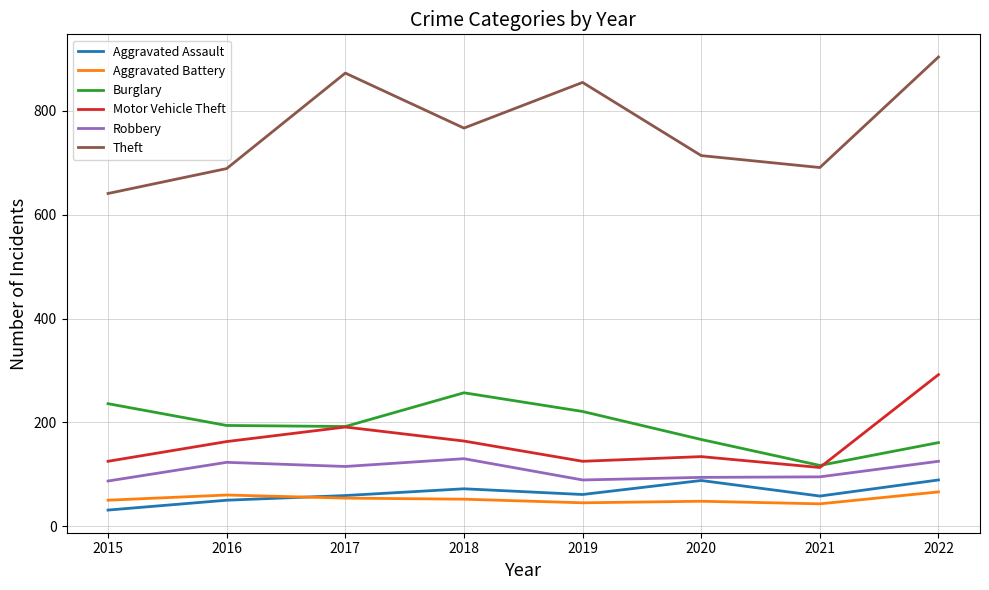

What is the maximum value for Robbery?

130